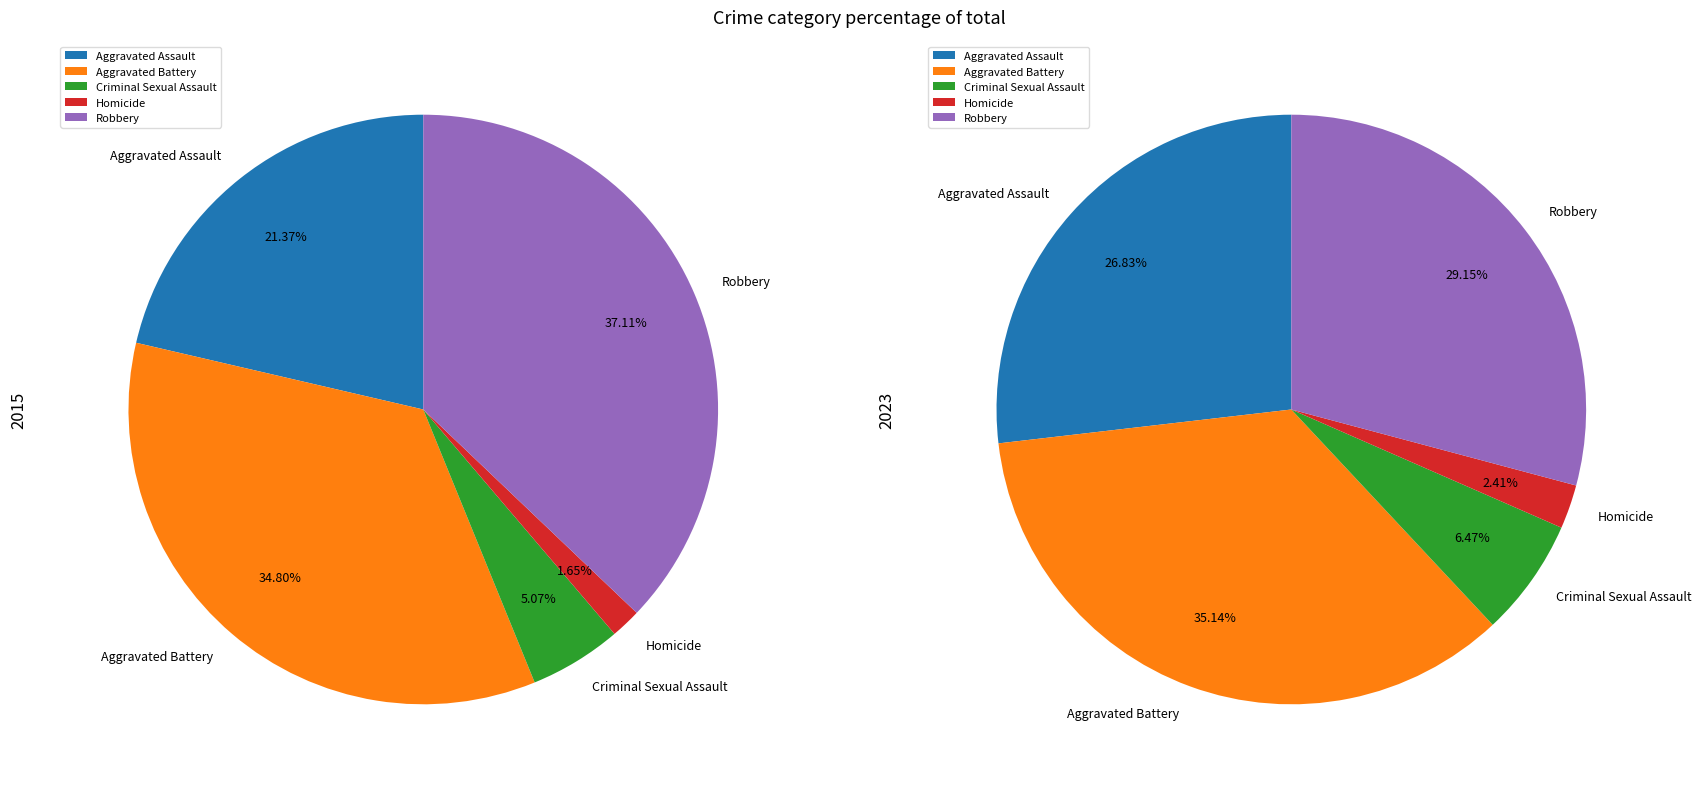

Rank the series by their average value, from highest to lowest.

values_2023, values_2015